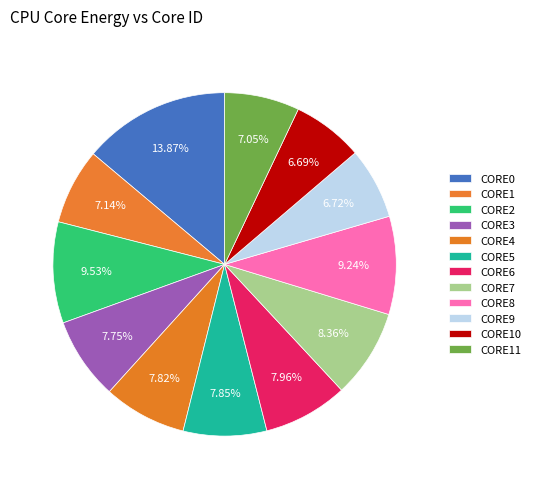

Is the sum of CORE3 and CORE0 greater than half?

No